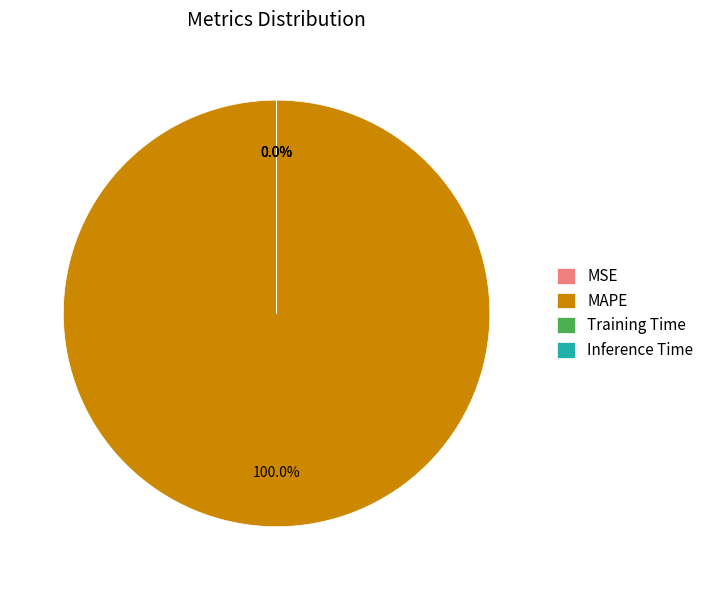

Count the number of slices in the pie.

4